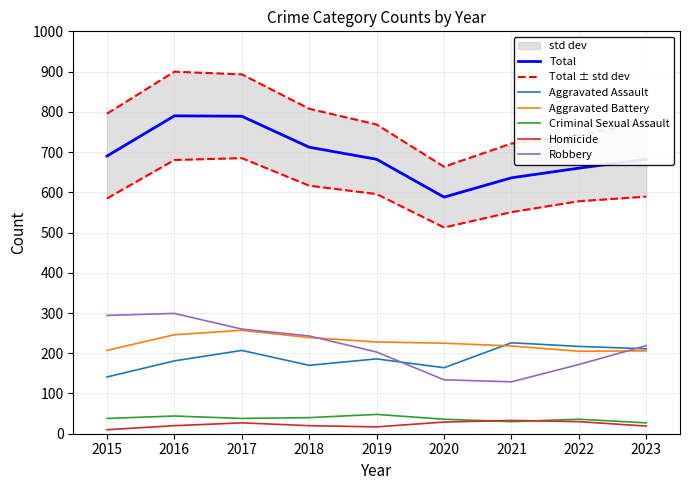

What value does the Robbery series have at 2019, to the nearest 50?

200